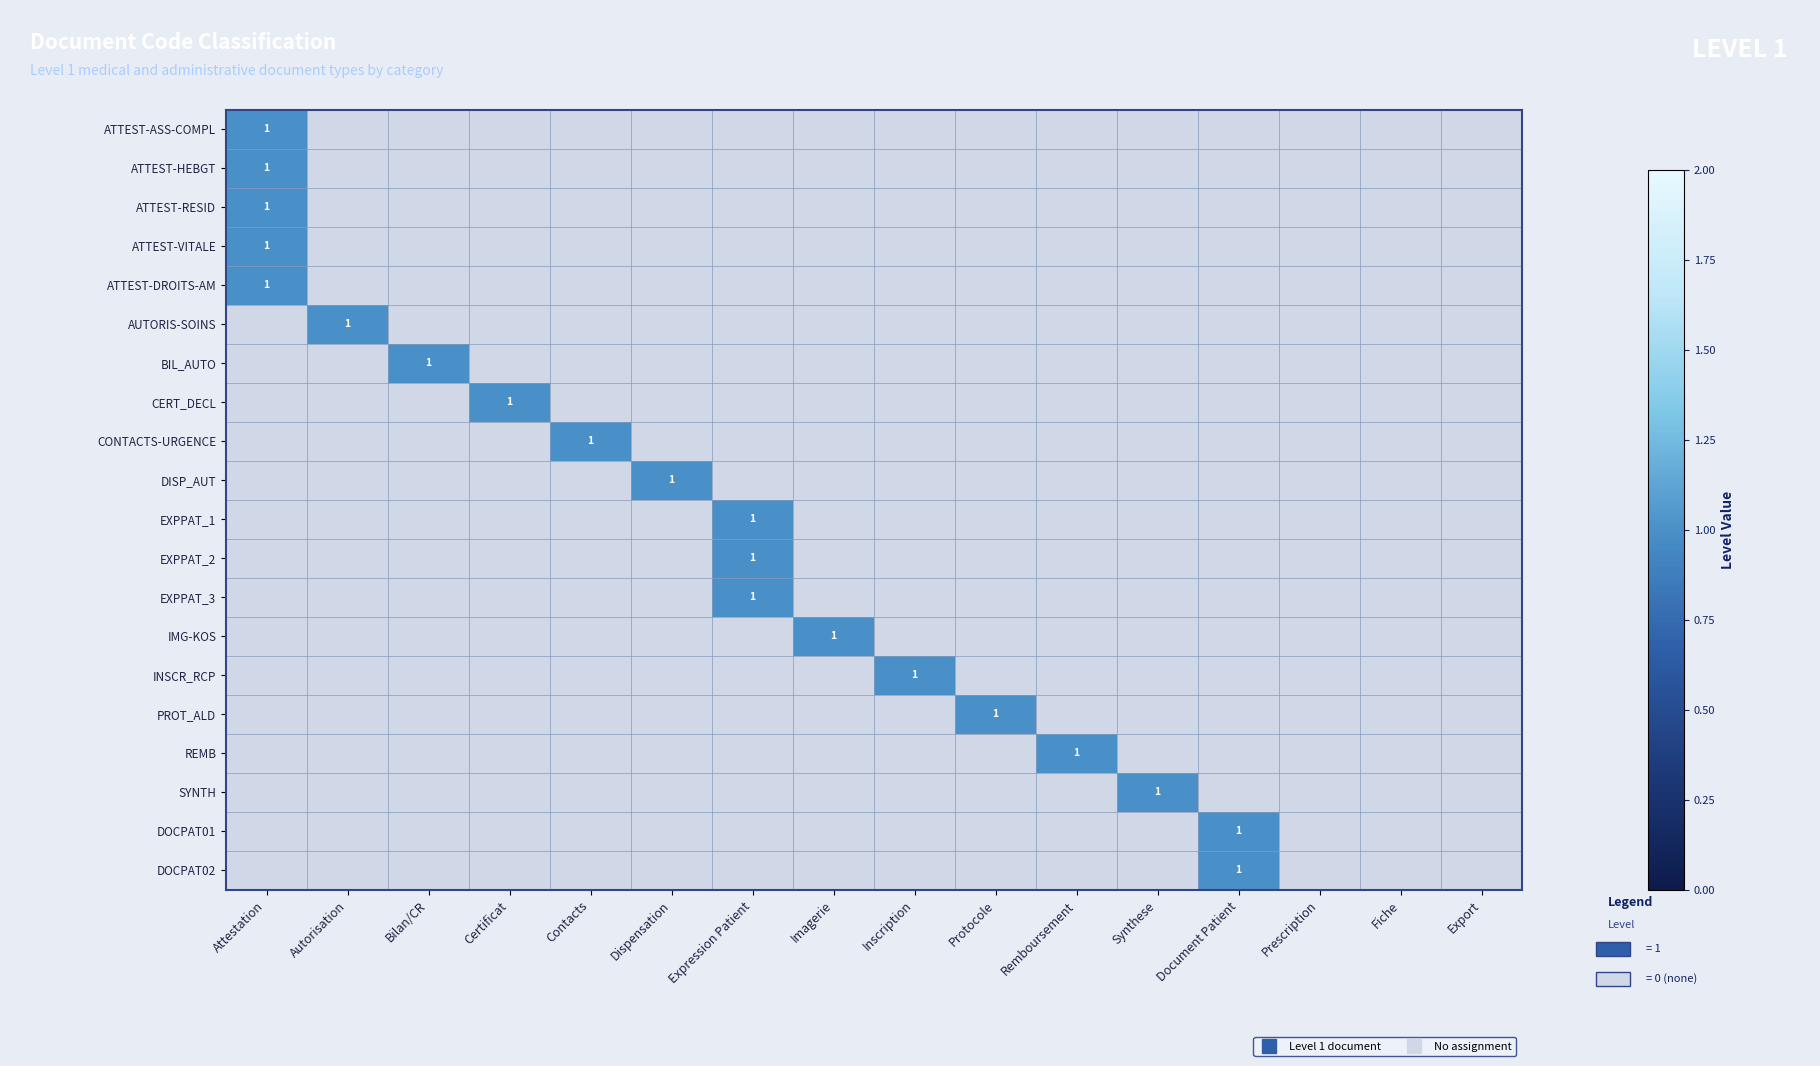

How many data points does each series have?

16